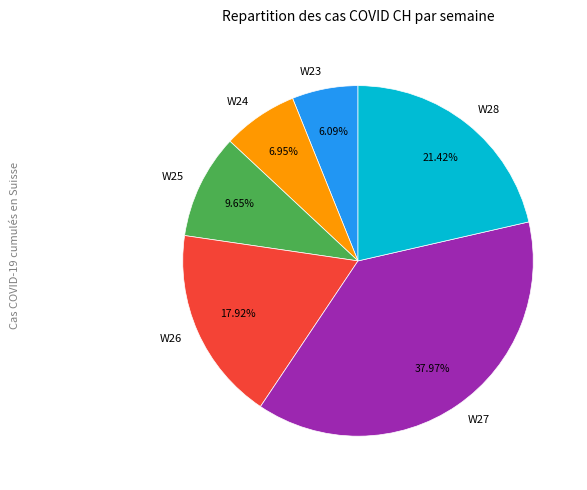

Is there any slice that represents more than half of the pie?

No